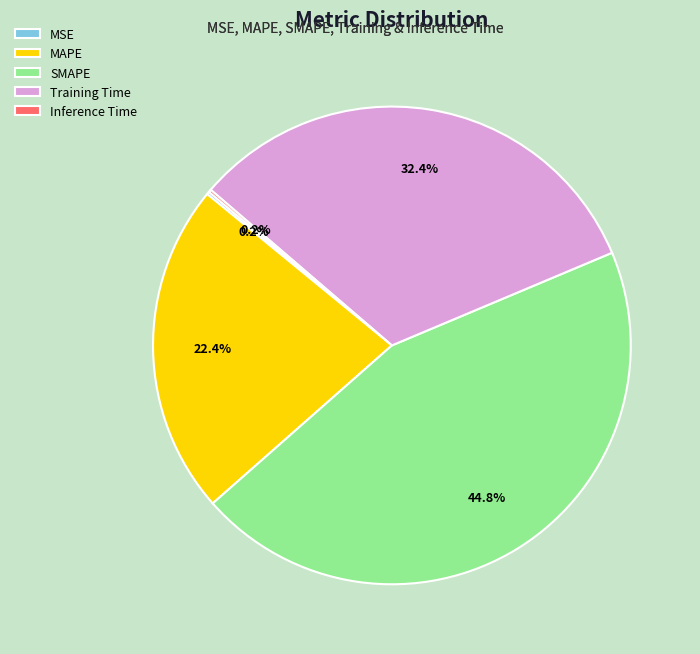

Is there any slice that represents more than half of the pie?

No